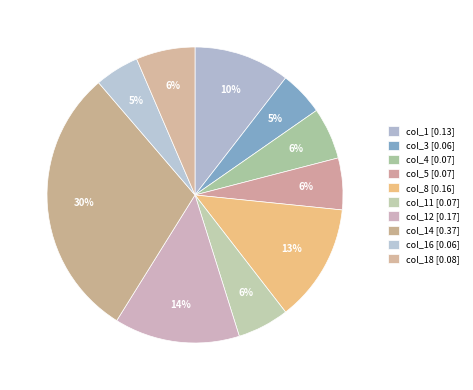

To the nearest percent, what is the average slice percentage?

10%